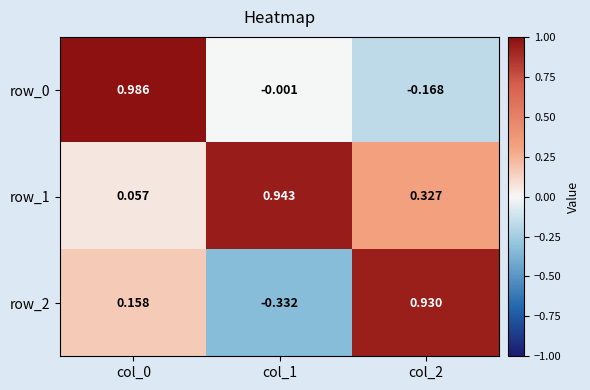

Where is row_0 nearest to the value 0?

col_1